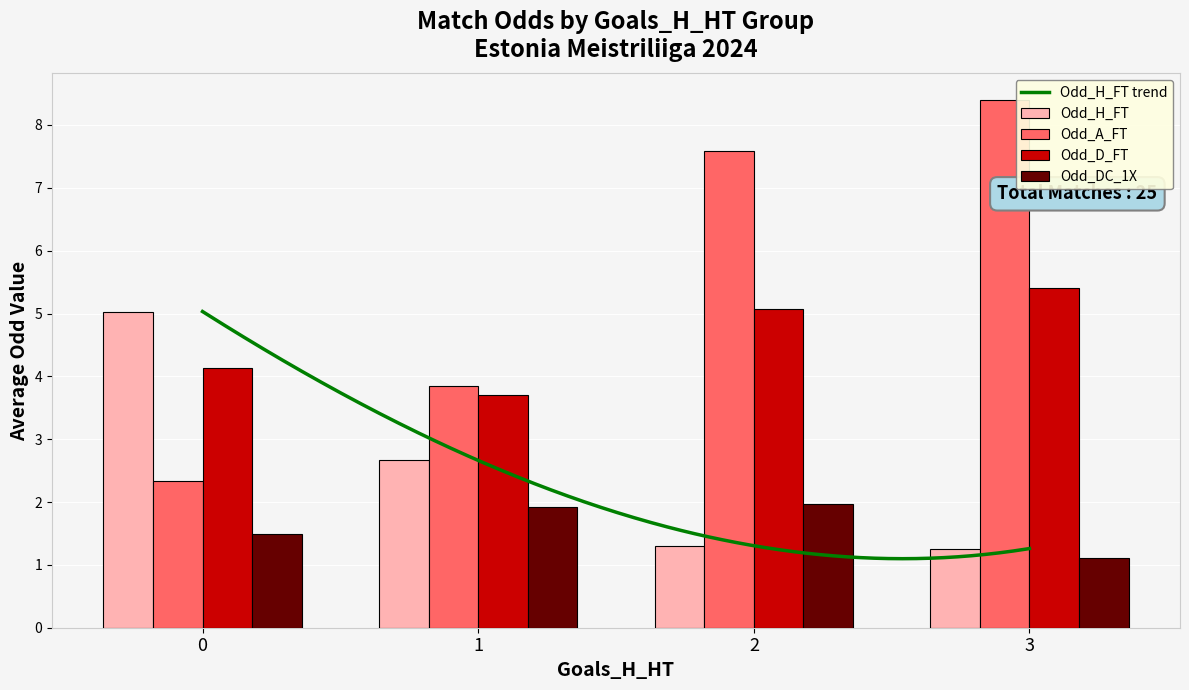

What is the highest value of the Odd_H_FT series?

5.0